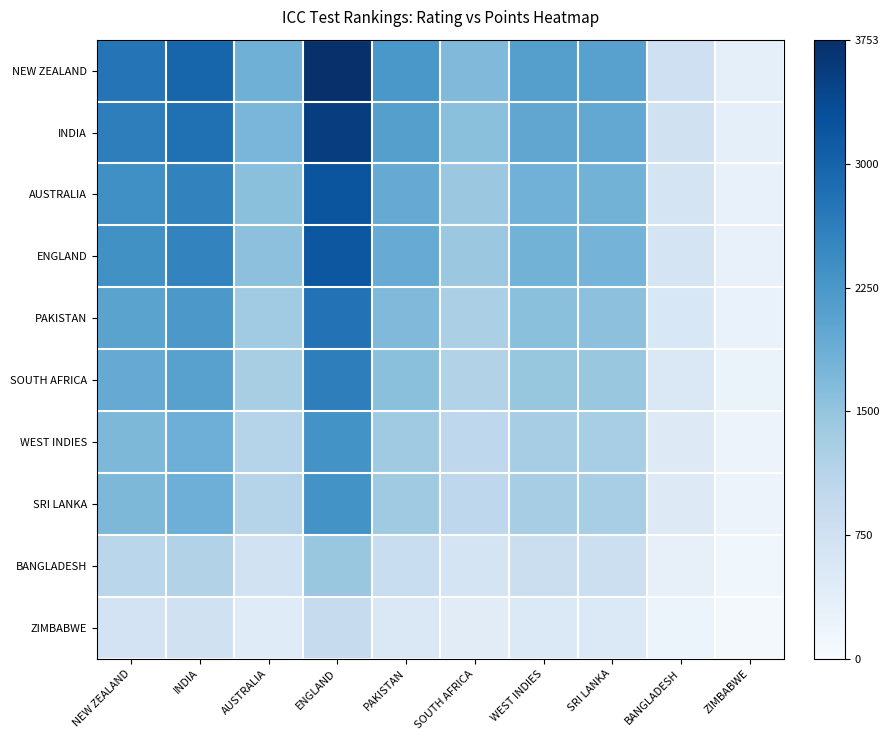

Reading right to left, what are all the values shown in this chart?

NEW ZEALAND: ZIMBABWE=342.0	BANGLADESH=779.0	SRI LANKA=2095.0	WEST INDIES=2114.0	SOUTH AFRICA=1675.0	PAKISTAN=2247.0	ENGLAND=3753.0	AUSTRALIA=1844.0	INDIA=2987.0	NEW ZEALAND=2764.0
INDIA: ZIMBABWE=323.0	BANGLADESH=735.7	SRI LANKA=1978.6	WEST INDIES=1996.6	SOUTH AFRICA=1581.9	PAKISTAN=2122.2	ENGLAND=3544.5	AUSTRALIA=1741.6	INDIA=2821.1	NEW ZEALAND=2610.4
AUSTRALIA: ZIMBABWE=293.1	BANGLADESH=667.7	SRI LANKA=1795.7	WEST INDIES=1812.0	SOUTH AFRICA=1435.7	PAKISTAN=1926.0	ENGLAND=3216.9	AUSTRALIA=1580.6	INDIA=2560.3	NEW ZEALAND=2369.1
ENGLAND: ZIMBABWE=290.4	BANGLADESH=661.5	SRI LANKA=1779.1	WEST INDIES=1795.2	SOUTH AFRICA=1422.4	PAKISTAN=1908.2	ENGLAND=3187.1	AUSTRALIA=1565.9	INDIA=2536.6	NEW ZEALAND=2347.2
PAKISTAN: ZIMBABWE=255.1	BANGLADESH=581.2	SRI LANKA=1562.9	WEST INDIES=1577.1	SOUTH AFRICA=1249.6	PAKISTAN=1676.3	ENGLAND=2799.9	AUSTRALIA=1375.7	INDIA=2228.4	NEW ZEALAND=2062.0
SOUTH AFRICA: ZIMBABWE=238.9	BANGLADESH=544.1	SRI LANKA=1463.2	WEST INDIES=1476.4	SOUTH AFRICA=1169.8	PAKISTAN=1569.3	ENGLAND=2621.1	AUSTRALIA=1287.9	INDIA=2086.2	NEW ZEALAND=1930.4
WEST INDIES: ZIMBABWE=211.7	BANGLADESH=482.2	SRI LANKA=1296.9	WEST INDIES=1308.7	SOUTH AFRICA=1036.9	PAKISTAN=1391.0	ENGLAND=2323.3	AUSTRALIA=1141.5	INDIA=1849.1	NEW ZEALAND=1711.0
SRI LANKA: ZIMBABWE=211.7	BANGLADESH=482.2	SRI LANKA=1296.9	WEST INDIES=1308.7	SOUTH AFRICA=1036.9	PAKISTAN=1391.0	ENGLAND=2323.3	AUSTRALIA=1141.5	INDIA=1849.1	NEW ZEALAND=1711.0
BANGLADESH: ZIMBABWE=133.0	BANGLADESH=302.9	SRI LANKA=814.7	WEST INDIES=822.1	SOUTH AFRICA=651.4	PAKISTAN=873.8	ENGLAND=1459.5	AUSTRALIA=717.1	INDIA=1161.6	NEW ZEALAND=1074.9
ZIMBABWE: ZIMBABWE=84.1	BANGLADESH=191.7	SRI LANKA=515.4	WEST INDIES=520.1	SOUTH AFRICA=412.1	PAKISTAN=552.8	ENGLAND=923.4	AUSTRALIA=453.7	INDIA=734.9	NEW ZEALAND=680.0